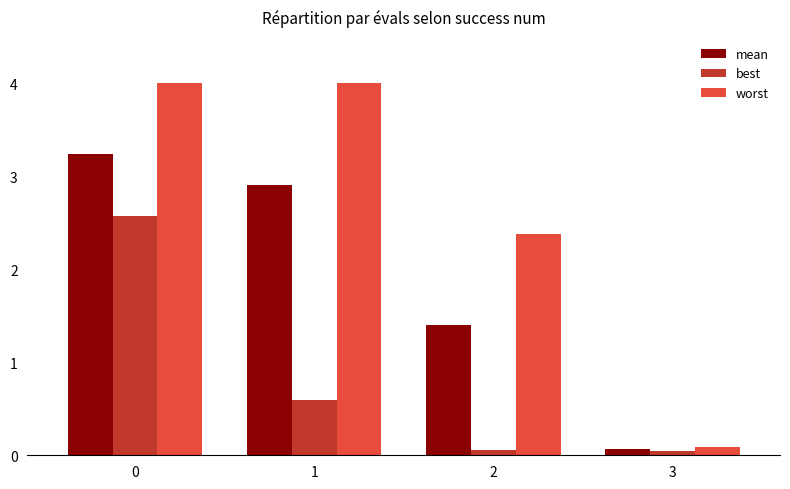

Between 1 and 3, which series saw the biggest shift?

worst